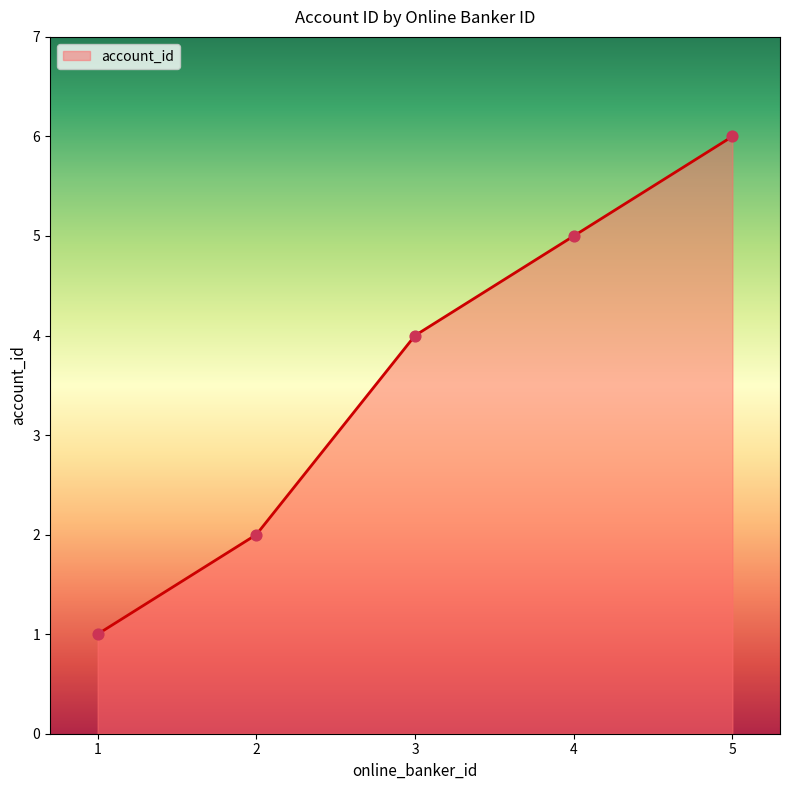

Which has a higher value, 5 or 1?

5